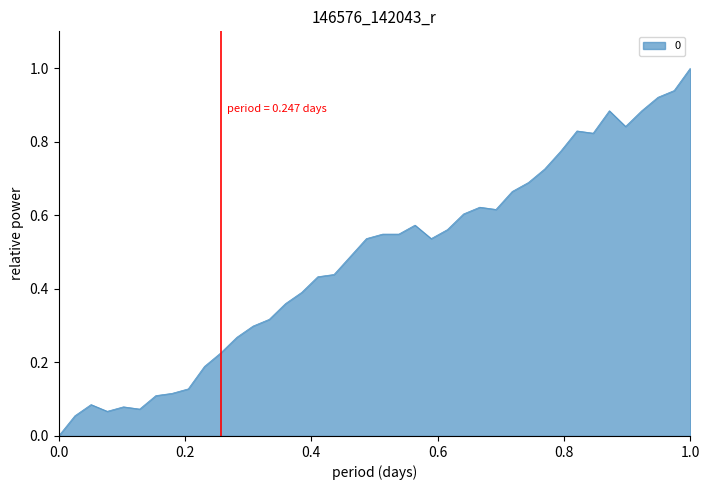

What is the difference between the maximum and minimum values?

1.0